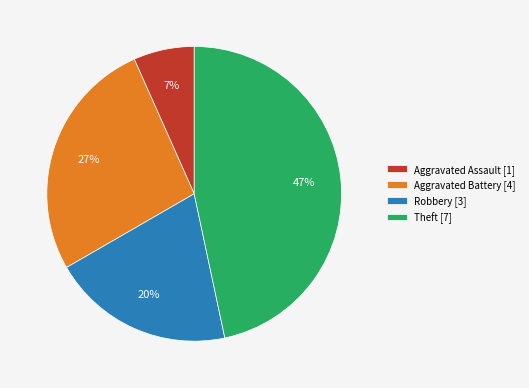

True or false: Aggravated Battery [4] accounts for 27% of the total.

True